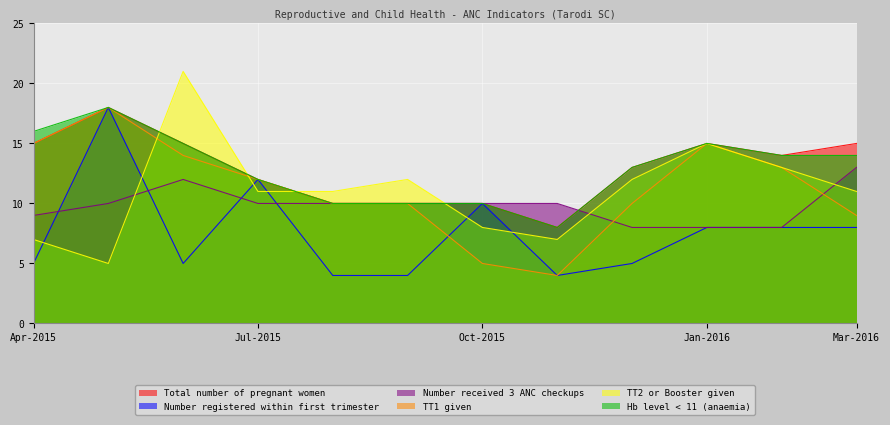

Reading left to right, what are all the values shown in this chart?

Total number of pregnant women: Apr-2015=15	May-2015=18	Jun-2015=15	Jul-2015=12	Aug-2015=10	Sep-2015=10	Oct-2015=10	Nov-2015=8	Dec-2015=13	Jan-2016=15	Feb-2016=14	Mar-2016=15
Number registered within first trimester: Apr-2015=5	May-2015=18	Jun-2015=5	Jul-2015=12	Aug-2015=4	Sep-2015=4	Oct-2015=10	Nov-2015=4	Dec-2015=5	Jan-2016=8	Feb-2016=8	Mar-2016=8
Number received 3 ANC checkups: Apr-2015=9	May-2015=10	Jun-2015=12	Jul-2015=10	Aug-2015=10	Sep-2015=10	Oct-2015=10	Nov-2015=10	Dec-2015=8	Jan-2016=8	Feb-2016=8	Mar-2016=13
TT1 given: Apr-2015=15	May-2015=18	Jun-2015=14	Jul-2015=12	Aug-2015=10	Sep-2015=10	Oct-2015=5	Nov-2015=4	Dec-2015=10	Jan-2016=15	Feb-2016=13	Mar-2016=9
TT2 or Booster given: Apr-2015=7	May-2015=5	Jun-2015=21	Jul-2015=11	Aug-2015=11	Sep-2015=12	Oct-2015=8	Nov-2015=7	Dec-2015=12	Jan-2016=15	Feb-2016=13	Mar-2016=11
Hb level < 11 (anaemia): Apr-2015=16	May-2015=18	Jun-2015=15	Jul-2015=12	Aug-2015=10	Sep-2015=10	Oct-2015=10	Nov-2015=8	Dec-2015=13	Jan-2016=15	Feb-2016=14	Mar-2016=14